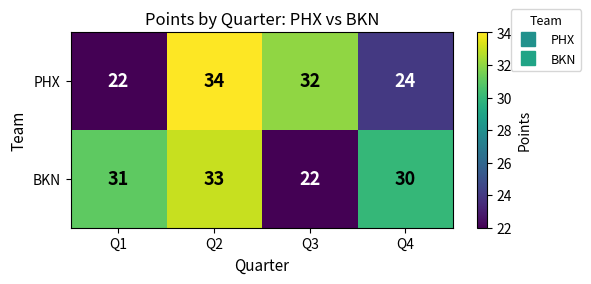

At which label does PHX first exceed 32?

Q2